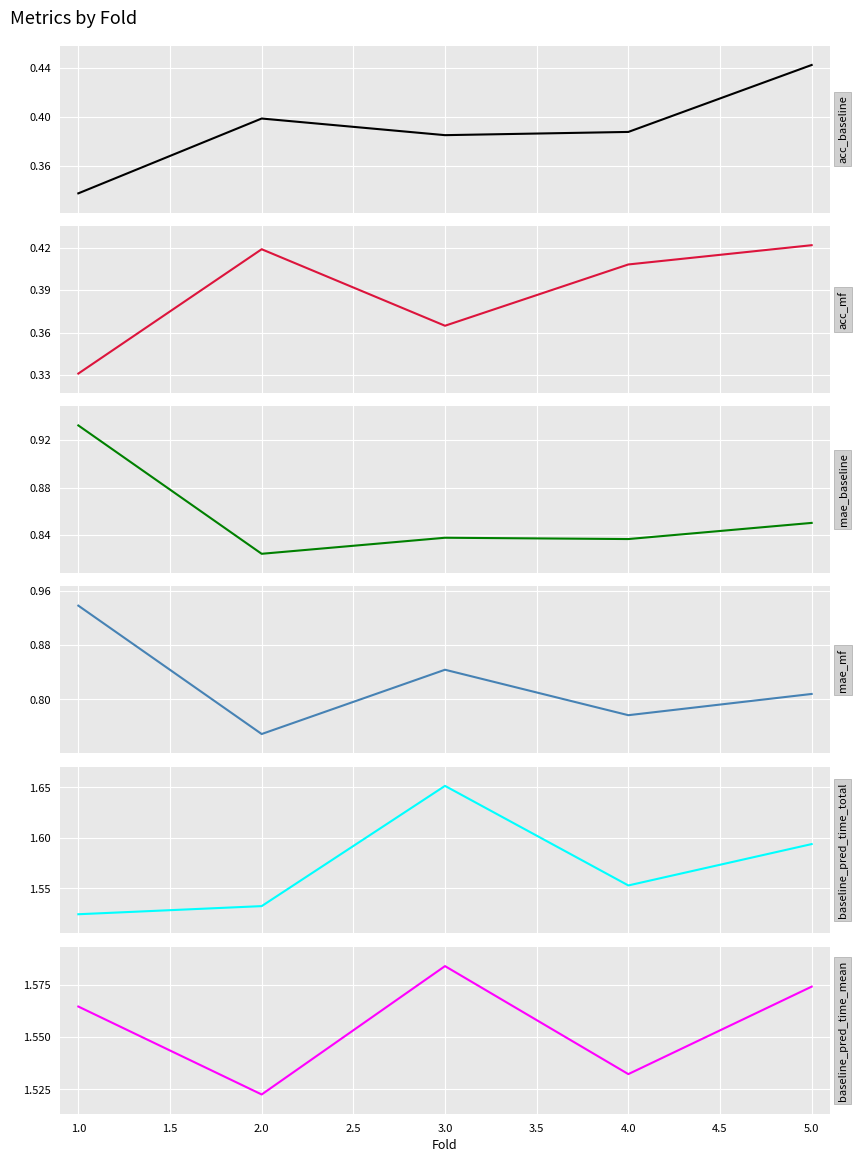

What is the difference between the second highest and second lowest values in the baseline_pred_time_total series?

0.1